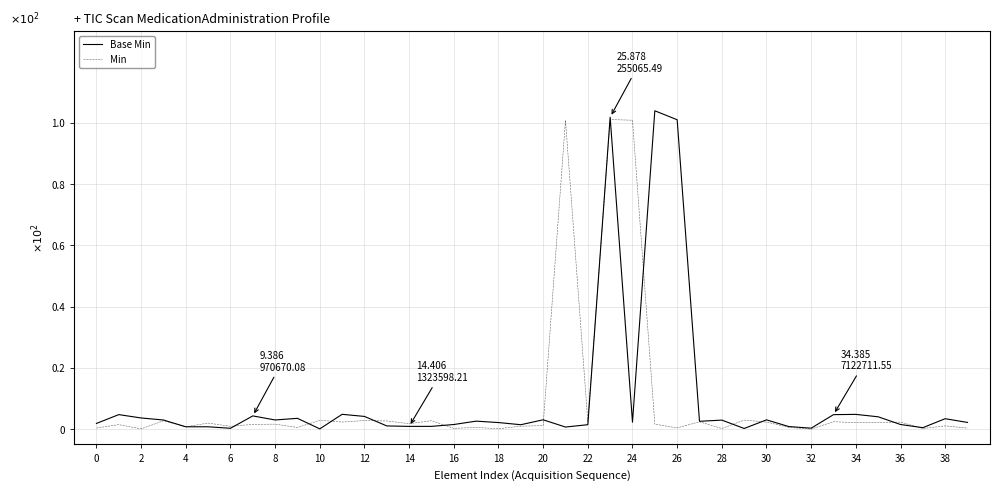

Which series has the widest spread of values?

Base Min